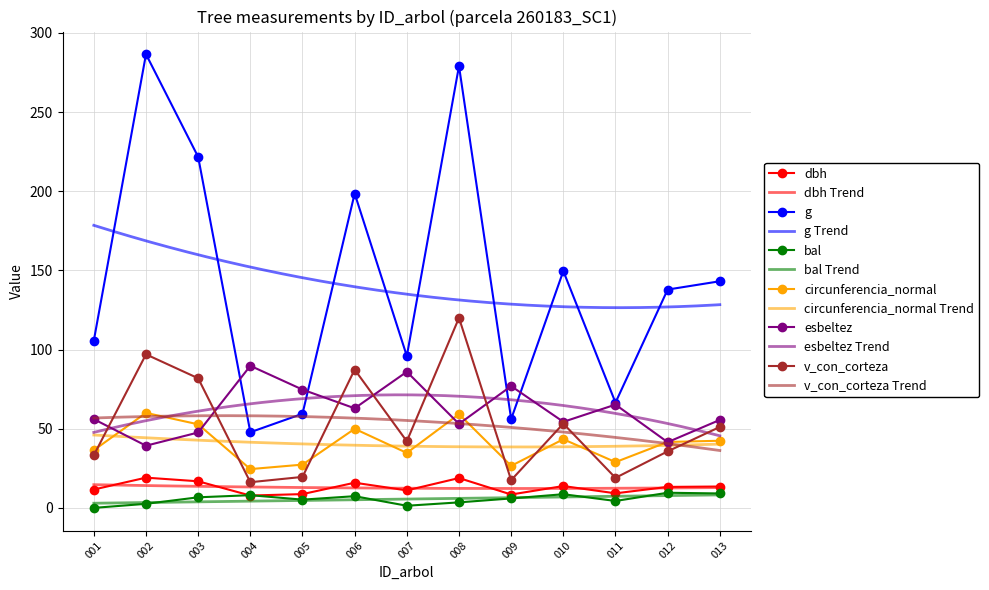

Is the value of esbeltez at 013 greater than the value of g at 008?

No